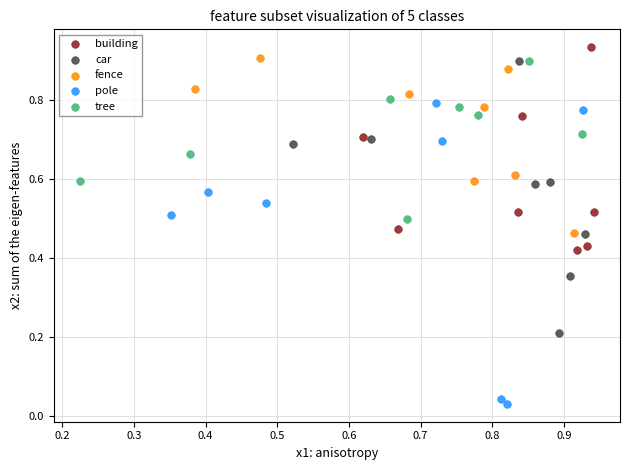

Which series reaches the minimum Y coordinate?

pole